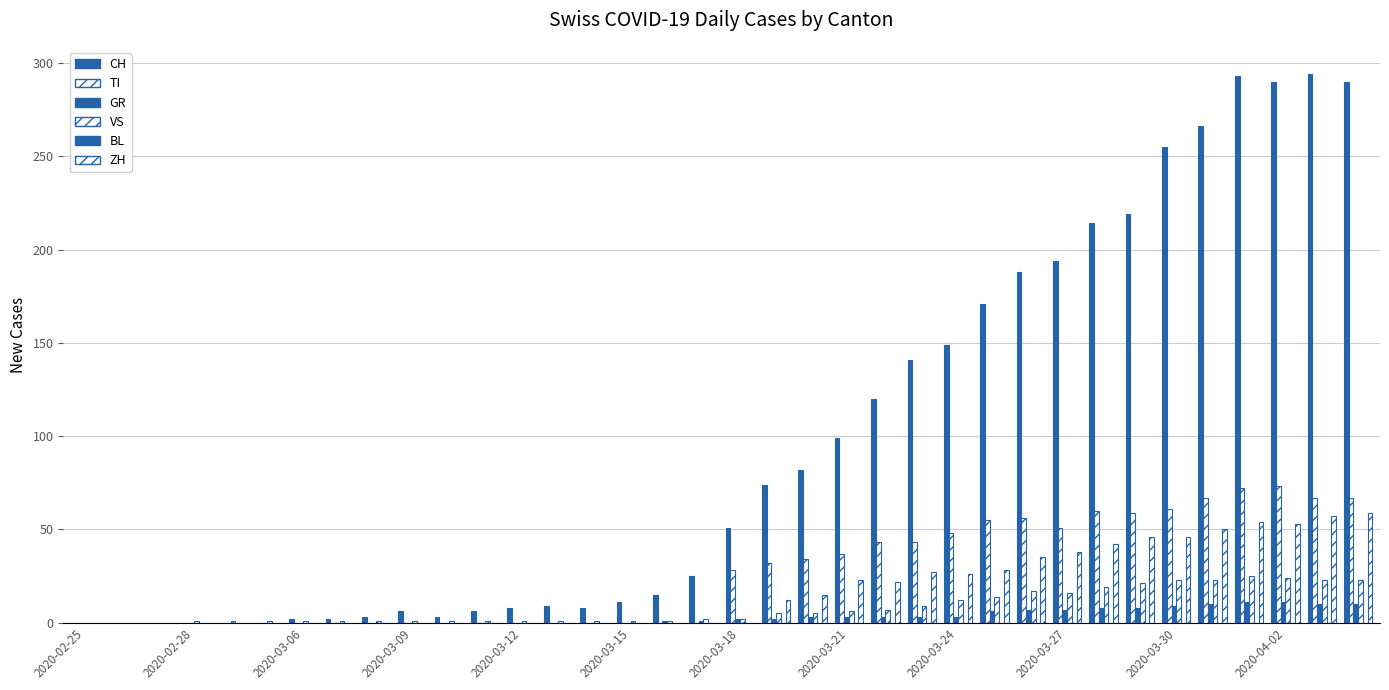

How many groups of bars are there?

36